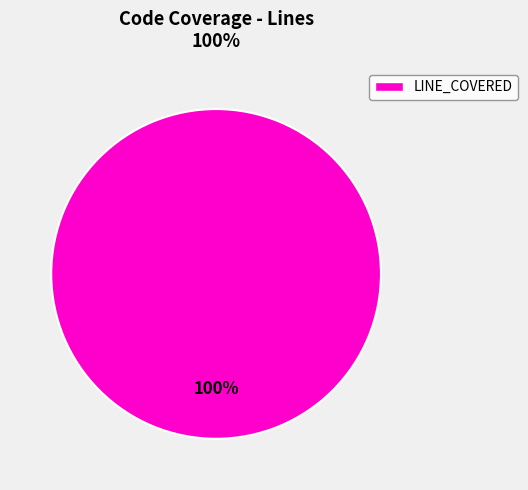

Does LINE_COVERED account for over 50% of the chart?

Yes